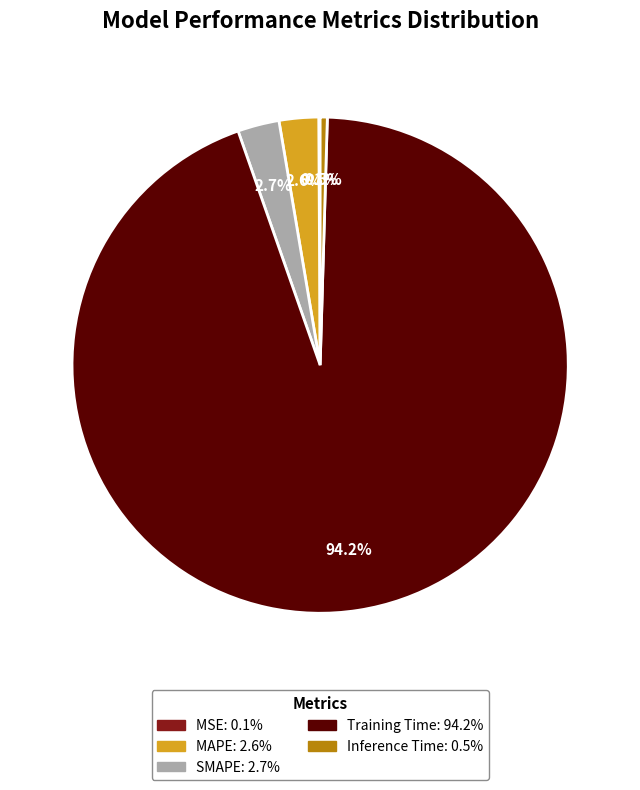

Between SMAPE and Training Time, which is larger?

Training Time